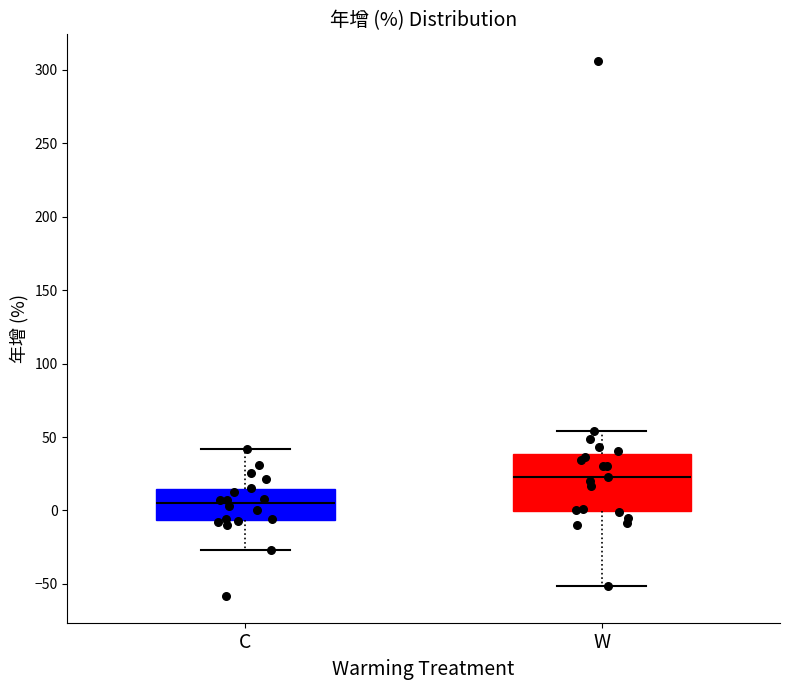

Which box has the highest median line?

W